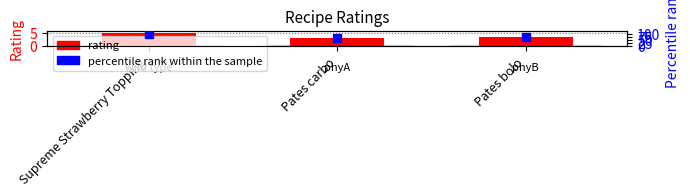

What is the total value across all series at Supreme Strawberry Topping?

105.0